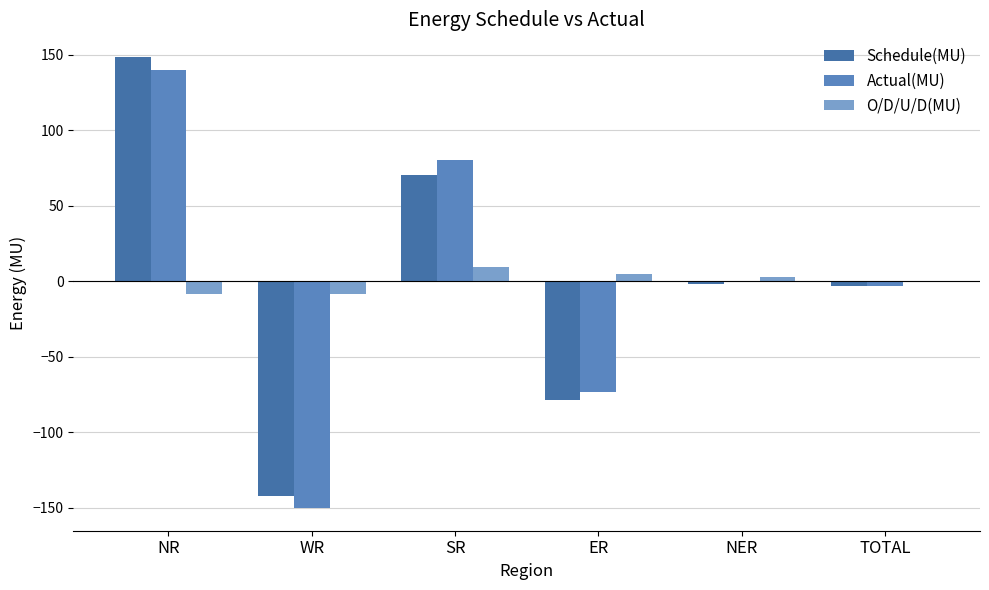

What is the sum of the O/D/U/D(MU) values at SR and TOTAL?

10.0